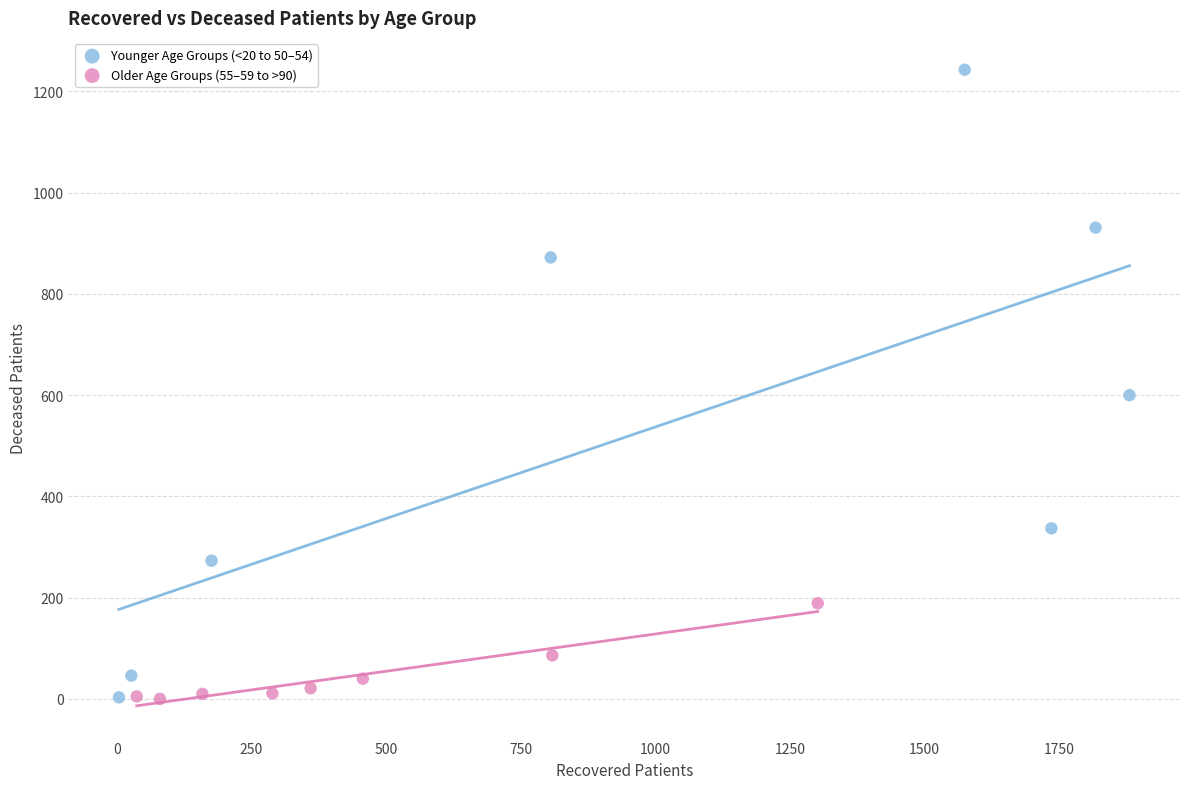

Which series contains the highest Y value?

Younger Age Groups (<20 to 50–54)